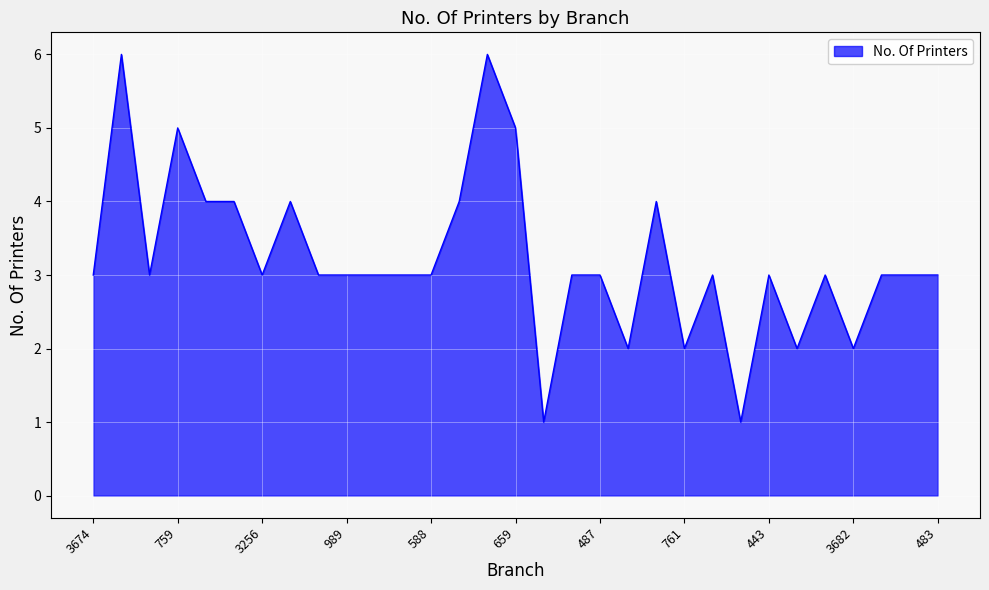

What is the difference between the maximum and minimum values?

5